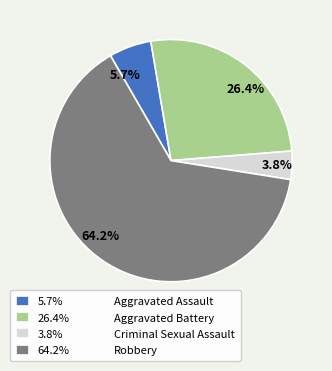

Which category has the biggest portion of the pie?

64.2%